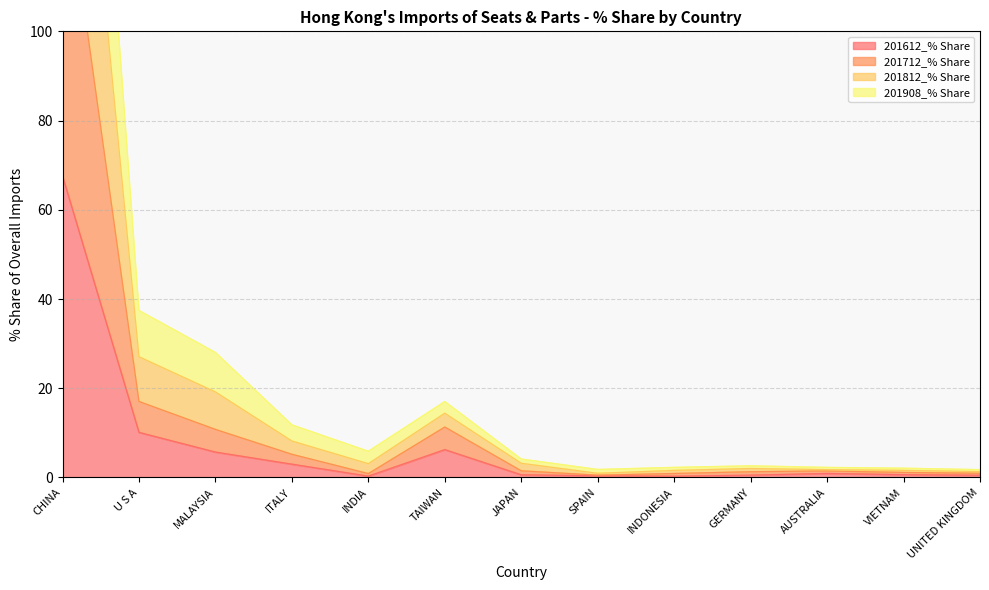

What value does the 201712_% Share series have at GERMANY?

1.3